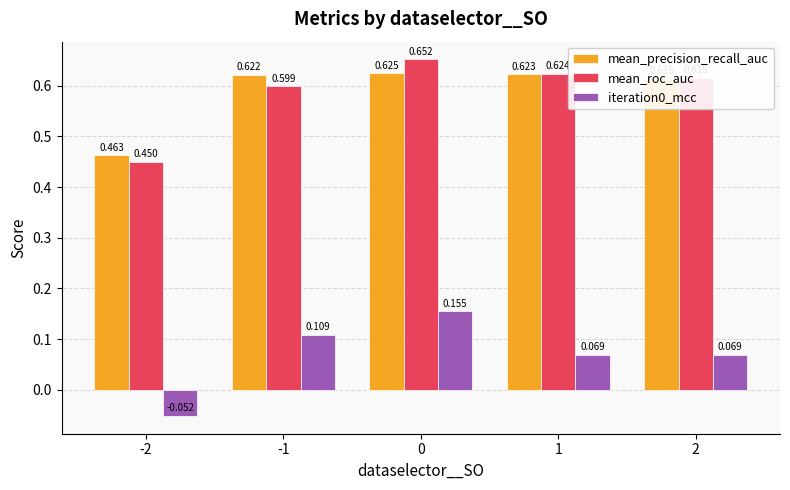

Count the number of categories in the chart.

5